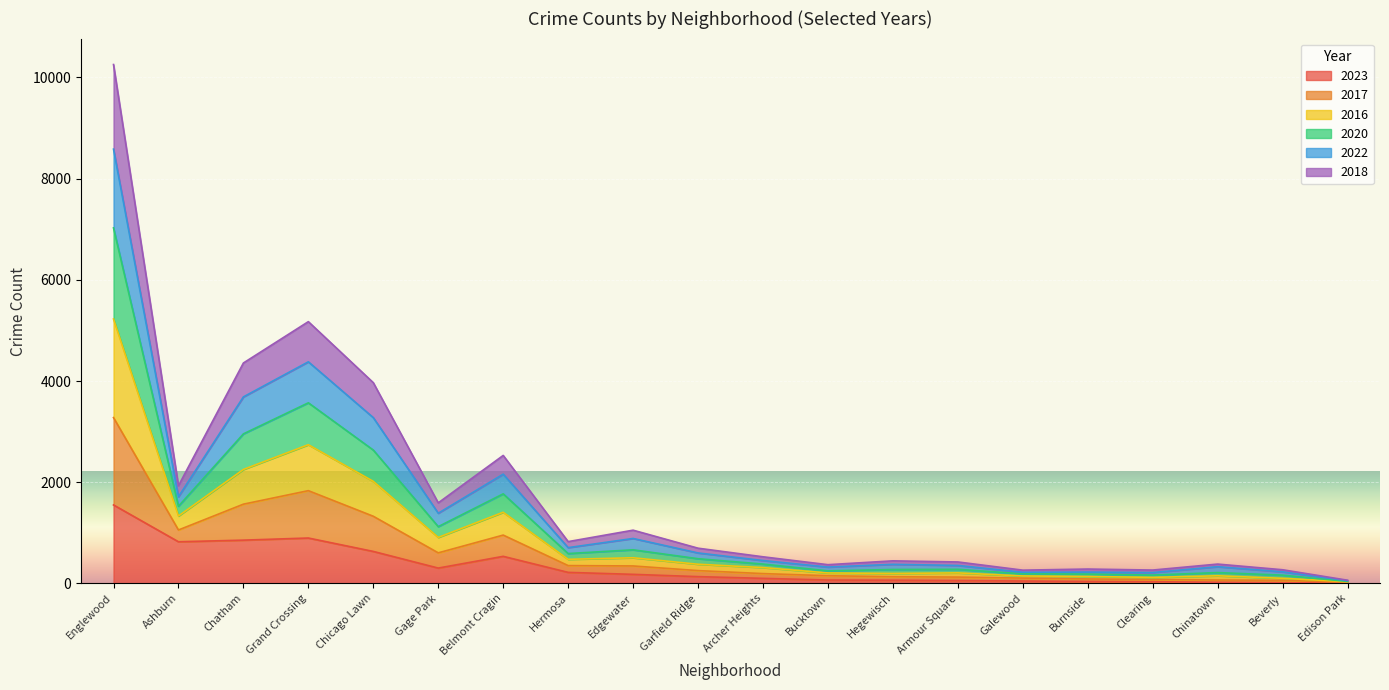

At which category is the sum across all series the highest?

Englewood